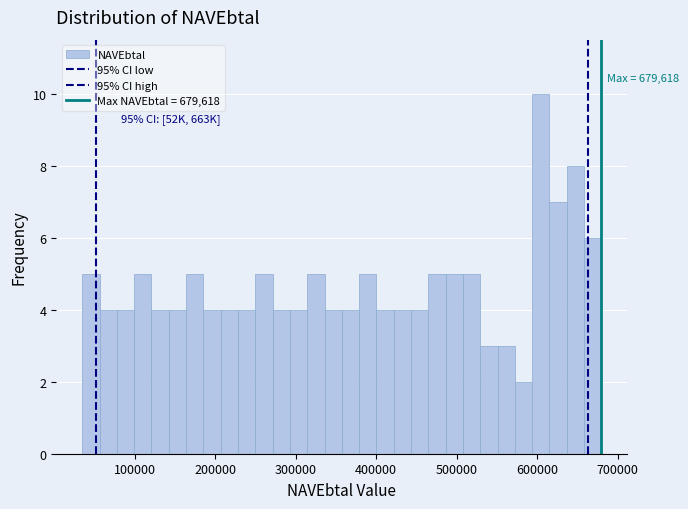

Read against the x-axis, roughly where is the centre of the tallest bar?

600000